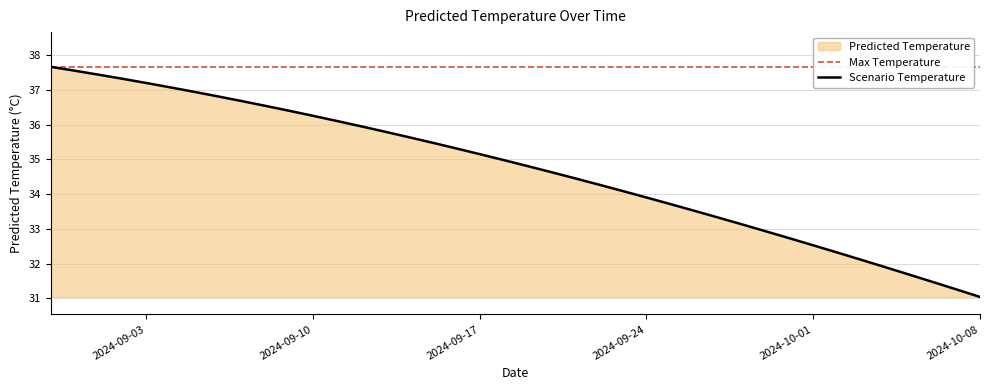

What is the change in value from 2024-09-22 to 2024-10-03?

-2.2